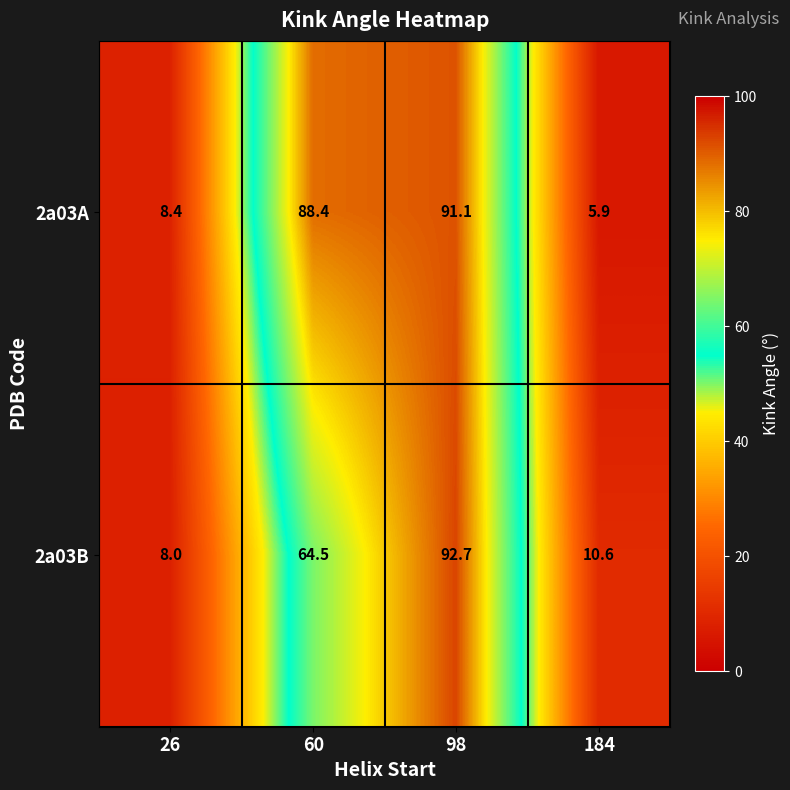

Which series has the largest range (max minus min)?

2a03A